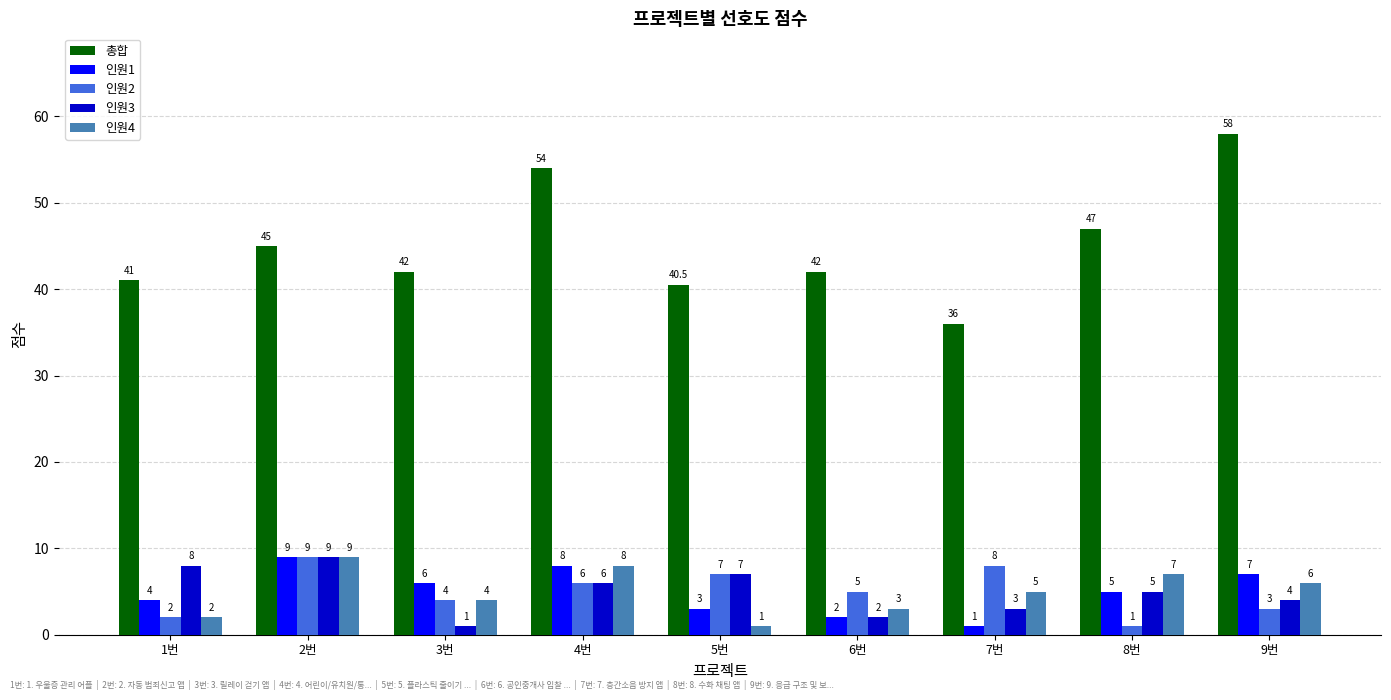

What is the minimum value for 인원2?

1.0